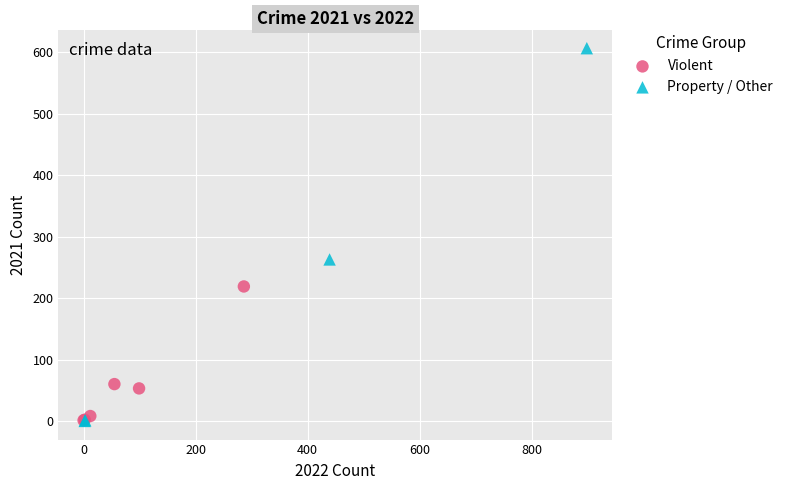

Which series contains the highest Y value?

Property / Other